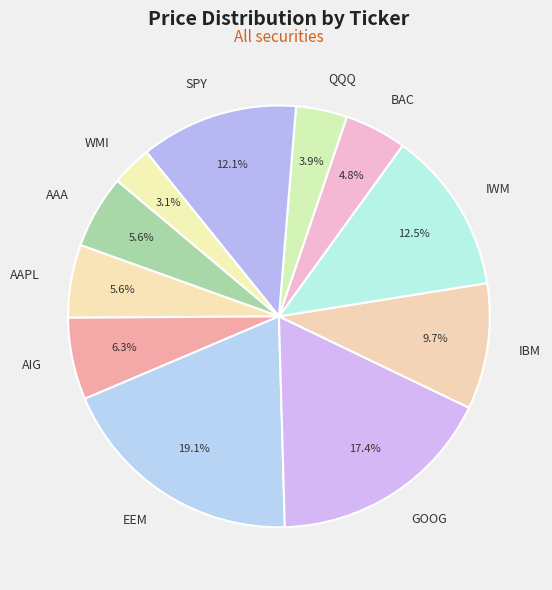

Approximately how many times larger is the value at WMI compared to AAPL?

0.6